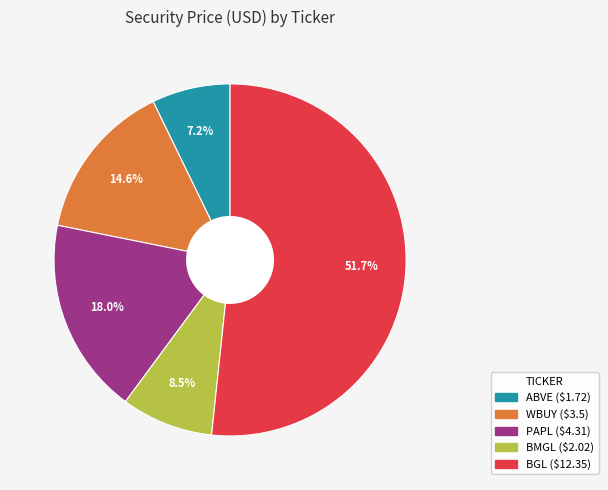

To the nearest percent, what is the difference between the BGL and WBUY slice percentages?

37%